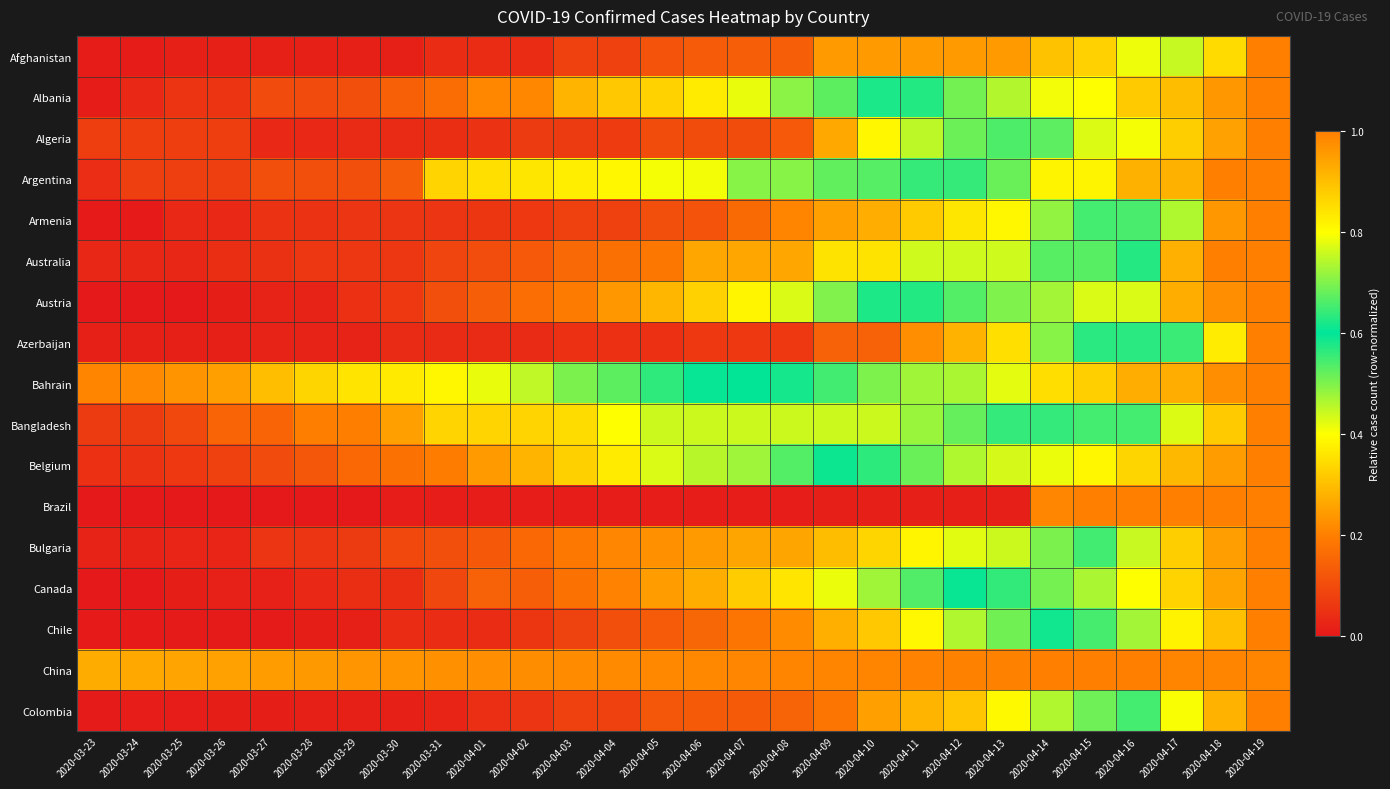

Reading left to right, list all the values displayed in this chart.

Afghanistan: 2020-03-23=0.0	2020-03-24=0.0	2020-03-25=0.0	2020-03-26=0.0	2020-03-27=0.0	2020-03-28=0.0	2020-03-29=0.0	2020-03-30=0.0	2020-03-31=0.0	2020-04-01=0.0	2020-04-02=0.0	2020-04-03=0.1	2020-04-04=0.1	2020-04-05=0.1	2020-04-06=0.1	2020-04-07=0.1	2020-04-08=0.1	2020-04-09=0.2	2020-04-10=0.2	2020-04-11=0.2	2020-04-12=0.2	2020-04-13=0.2	2020-04-14=0.3	2020-04-15=0.3	2020-04-16=0.4	2020-04-17=0.8	2020-04-18=0.9	2020-04-19=1.0
Albania: 2020-03-23=0.0	2020-03-24=0.0	2020-03-25=0.1	2020-03-26=0.1	2020-03-27=0.1	2020-03-28=0.1	2020-03-29=0.1	2020-03-30=0.1	2020-03-31=0.2	2020-04-01=0.2	2020-04-02=0.2	2020-04-03=0.3	2020-04-04=0.3	2020-04-05=0.3	2020-04-06=0.4	2020-04-07=0.4	2020-04-08=0.5	2020-04-09=0.5	2020-04-10=0.6	2020-04-11=0.6	2020-04-12=0.7	2020-04-13=0.7	2020-04-14=0.8	2020-04-15=0.8	2020-04-16=0.9	2020-04-17=0.9	2020-04-18=1.0	2020-04-19=1.0
Algeria: 2020-03-23=0.1	2020-03-24=0.1	2020-03-25=0.1	2020-03-26=0.1	2020-03-27=0.0	2020-03-28=0.0	2020-03-29=0.0	2020-03-30=0.0	2020-03-31=0.0	2020-04-01=0.1	2020-04-02=0.1	2020-04-03=0.1	2020-04-04=0.1	2020-04-05=0.1	2020-04-06=0.1	2020-04-07=0.1	2020-04-08=0.1	2020-04-09=0.3	2020-04-10=0.4	2020-04-11=0.5	2020-04-12=0.5	2020-04-13=0.7	2020-04-14=0.7	2020-04-15=0.8	2020-04-16=0.8	2020-04-17=0.9	2020-04-18=0.9	2020-04-19=1.0
Argentina: 2020-03-23=0.0	2020-03-24=0.1	2020-03-25=0.1	2020-03-26=0.1	2020-03-27=0.1	2020-03-28=0.1	2020-03-29=0.1	2020-03-30=0.1	2020-03-31=0.3	2020-04-01=0.4	2020-04-02=0.4	2020-04-03=0.4	2020-04-04=0.4	2020-04-05=0.4	2020-04-06=0.4	2020-04-07=0.5	2020-04-08=0.5	2020-04-09=0.5	2020-04-10=0.5	2020-04-11=0.6	2020-04-12=0.6	2020-04-13=0.7	2020-04-14=0.8	2020-04-15=0.8	2020-04-16=0.9	2020-04-17=0.9	2020-04-18=1.0	2020-04-19=1.0
Armenia: 2020-03-23=0.0	2020-03-24=0.0	2020-03-25=0.0	2020-03-26=0.0	2020-03-27=0.1	2020-03-28=0.1	2020-03-29=0.1	2020-03-30=0.1	2020-03-31=0.1	2020-04-01=0.1	2020-04-02=0.1	2020-04-03=0.1	2020-04-04=0.1	2020-04-05=0.1	2020-04-06=0.1	2020-04-07=0.2	2020-04-08=0.2	2020-04-09=0.3	2020-04-10=0.3	2020-04-11=0.3	2020-04-12=0.4	2020-04-13=0.4	2020-04-14=0.5	2020-04-15=0.5	2020-04-16=0.7	2020-04-17=0.7	2020-04-18=1.0	2020-04-19=1.0
Australia: 2020-03-23=0.0	2020-03-24=0.0	2020-03-25=0.0	2020-03-26=0.0	2020-03-27=0.0	2020-03-28=0.1	2020-03-29=0.1	2020-03-30=0.1	2020-03-31=0.1	2020-04-01=0.1	2020-04-02=0.1	2020-04-03=0.2	2020-04-04=0.2	2020-04-05=0.2	2020-04-06=0.3	2020-04-07=0.3	2020-04-08=0.3	2020-04-09=0.4	2020-04-10=0.4	2020-04-11=0.4	2020-04-12=0.4	2020-04-13=0.4	2020-04-14=0.5	2020-04-15=0.5	2020-04-16=0.6	2020-04-17=0.9	2020-04-18=1.0	2020-04-19=1.0
Austria: 2020-03-23=0.0	2020-03-24=0.0	2020-03-25=0.0	2020-03-26=0.0	2020-03-27=0.0	2020-03-28=0.0	2020-03-29=0.0	2020-03-30=0.1	2020-03-31=0.1	2020-04-01=0.1	2020-04-02=0.2	2020-04-03=0.2	2020-04-04=0.2	2020-04-05=0.3	2020-04-06=0.3	2020-04-07=0.4	2020-04-08=0.4	2020-04-09=0.5	2020-04-10=0.6	2020-04-11=0.6	2020-04-12=0.7	2020-04-13=0.7	2020-04-14=0.7	2020-04-15=0.8	2020-04-16=0.8	2020-04-17=0.9	2020-04-18=1.0	2020-04-19=1.0
Azerbaijan: 2020-03-23=0.0	2020-03-24=0.0	2020-03-25=0.0	2020-03-26=0.0	2020-03-27=0.0	2020-03-28=0.0	2020-03-29=0.0	2020-03-30=0.0	2020-03-31=0.0	2020-04-01=0.0	2020-04-02=0.0	2020-04-03=0.0	2020-04-04=0.0	2020-04-05=0.0	2020-04-06=0.1	2020-04-07=0.1	2020-04-08=0.1	2020-04-09=0.1	2020-04-10=0.1	2020-04-11=0.2	2020-04-12=0.3	2020-04-13=0.4	2020-04-14=0.5	2020-04-15=0.6	2020-04-16=0.6	2020-04-17=0.6	2020-04-18=0.8	2020-04-19=1.0
Bahrain: 2020-03-23=0.2	2020-03-24=0.2	2020-03-25=0.2	2020-03-26=0.3	2020-03-27=0.3	2020-03-28=0.3	2020-03-29=0.4	2020-03-30=0.4	2020-03-31=0.4	2020-04-01=0.4	2020-04-02=0.4	2020-04-03=0.5	2020-04-04=0.5	2020-04-05=0.6	2020-04-06=0.6	2020-04-07=0.6	2020-04-08=0.6	2020-04-09=0.7	2020-04-10=0.7	2020-04-11=0.7	2020-04-12=0.7	2020-04-13=0.8	2020-04-14=0.8	2020-04-15=0.9	2020-04-16=0.9	2020-04-17=0.9	2020-04-18=1.0	2020-04-19=1.0
Bangladesh: 2020-03-23=0.1	2020-03-24=0.1	2020-03-25=0.1	2020-03-26=0.1	2020-03-27=0.1	2020-03-28=0.2	2020-03-29=0.2	2020-03-30=0.3	2020-03-31=0.3	2020-04-01=0.3	2020-04-02=0.3	2020-04-03=0.3	2020-04-04=0.4	2020-04-05=0.4	2020-04-06=0.4	2020-04-07=0.4	2020-04-08=0.4	2020-04-09=0.4	2020-04-10=0.4	2020-04-11=0.5	2020-04-12=0.5	2020-04-13=0.6	2020-04-14=0.6	2020-04-15=0.7	2020-04-16=0.7	2020-04-17=0.8	2020-04-18=0.9	2020-04-19=1.0
Belgium: 2020-03-23=0.0	2020-03-24=0.1	2020-03-25=0.1	2020-03-26=0.1	2020-03-27=0.1	2020-03-28=0.1	2020-03-29=0.2	2020-03-30=0.2	2020-03-31=0.2	2020-04-01=0.2	2020-04-02=0.3	2020-04-03=0.3	2020-04-04=0.4	2020-04-05=0.4	2020-04-06=0.5	2020-04-07=0.5	2020-04-08=0.5	2020-04-09=0.6	2020-04-10=0.6	2020-04-11=0.7	2020-04-12=0.7	2020-04-13=0.8	2020-04-14=0.8	2020-04-15=0.8	2020-04-16=0.9	2020-04-17=0.9	2020-04-18=1.0	2020-04-19=1.0
Brazil: 2020-03-23=0.0	2020-03-24=0.0	2020-03-25=0.0	2020-03-26=0.0	2020-03-27=0.0	2020-03-28=0.0	2020-03-29=0.0	2020-03-30=0.0	2020-03-31=0.0	2020-04-01=0.0	2020-04-02=0.0	2020-04-03=0.0	2020-04-04=0.0	2020-04-05=0.0	2020-04-06=0.0	2020-04-07=0.0	2020-04-08=0.0	2020-04-09=0.0	2020-04-10=0.0	2020-04-11=0.0	2020-04-12=0.0	2020-04-13=0.0	2020-04-14=0.2	2020-04-15=1.0	2020-04-16=1.0	2020-04-17=1.0	2020-04-18=1.0	2020-04-19=1.0
Bulgaria: 2020-03-23=0.0	2020-03-24=0.0	2020-03-25=0.0	2020-03-26=0.0	2020-03-27=0.1	2020-03-28=0.1	2020-03-29=0.1	2020-03-30=0.1	2020-03-31=0.1	2020-04-01=0.1	2020-04-02=0.2	2020-04-03=0.2	2020-04-04=0.2	2020-04-05=0.2	2020-04-06=0.2	2020-04-07=0.3	2020-04-08=0.3	2020-04-09=0.3	2020-04-10=0.3	2020-04-11=0.4	2020-04-12=0.4	2020-04-13=0.4	2020-04-14=0.5	2020-04-15=0.7	2020-04-16=0.8	2020-04-17=0.9	2020-04-18=1.0	2020-04-19=1.0
Canada: 2020-03-23=0.0	2020-03-24=0.0	2020-03-25=0.0	2020-03-26=0.0	2020-03-27=0.0	2020-03-28=0.0	2020-03-29=0.0	2020-03-30=0.0	2020-03-31=0.1	2020-04-01=0.1	2020-04-02=0.1	2020-04-03=0.2	2020-04-04=0.2	2020-04-05=0.2	2020-04-06=0.3	2020-04-07=0.3	2020-04-08=0.4	2020-04-09=0.4	2020-04-10=0.5	2020-04-11=0.5	2020-04-12=0.6	2020-04-13=0.6	2020-04-14=0.7	2020-04-15=0.7	2020-04-16=0.8	2020-04-17=0.9	2020-04-18=0.9	2020-04-19=1.0
Chile: 2020-03-23=0.0	2020-03-24=0.0	2020-03-25=0.0	2020-03-26=0.0	2020-03-27=0.0	2020-03-28=0.0	2020-03-29=0.0	2020-03-30=0.0	2020-03-31=0.0	2020-04-01=0.0	2020-04-02=0.1	2020-04-03=0.1	2020-04-04=0.1	2020-04-05=0.1	2020-04-06=0.2	2020-04-07=0.2	2020-04-08=0.2	2020-04-09=0.3	2020-04-10=0.3	2020-04-11=0.4	2020-04-12=0.5	2020-04-13=0.5	2020-04-14=0.6	2020-04-15=0.7	2020-04-16=0.7	2020-04-17=0.8	2020-04-18=0.9	2020-04-19=1.0
China: 2020-03-23=0.9	2020-03-24=0.9	2020-03-25=0.9	2020-03-26=0.9	2020-03-27=1.0	2020-03-28=1.0	2020-03-29=1.0	2020-03-30=1.0	2020-03-31=1.0	2020-04-01=1.0	2020-04-02=1.0	2020-04-03=1.0	2020-04-04=1.0	2020-04-05=1.0	2020-04-06=1.0	2020-04-07=1.0	2020-04-08=1.0	2020-04-09=1.0	2020-04-10=1.0	2020-04-11=1.0	2020-04-12=1.0	2020-04-13=1.0	2020-04-14=1.0	2020-04-15=1.0	2020-04-16=1.0	2020-04-17=1.0	2020-04-18=1.0	2020-04-19=1.0
Colombia: 2020-03-23=0.0	2020-03-24=0.0	2020-03-25=0.0	2020-03-26=0.0	2020-03-27=0.0	2020-03-28=0.0	2020-03-29=0.0	2020-03-30=0.0	2020-03-31=0.0	2020-04-01=0.0	2020-04-02=0.1	2020-04-03=0.1	2020-04-04=0.1	2020-04-05=0.1	2020-04-06=0.1	2020-04-07=0.1	2020-04-08=0.1	2020-04-09=0.2	2020-04-10=0.3	2020-04-11=0.3	2020-04-12=0.3	2020-04-13=0.4	2020-04-14=0.5	2020-04-15=0.5	2020-04-16=0.7	2020-04-17=0.8	2020-04-18=0.9	2020-04-19=1.0